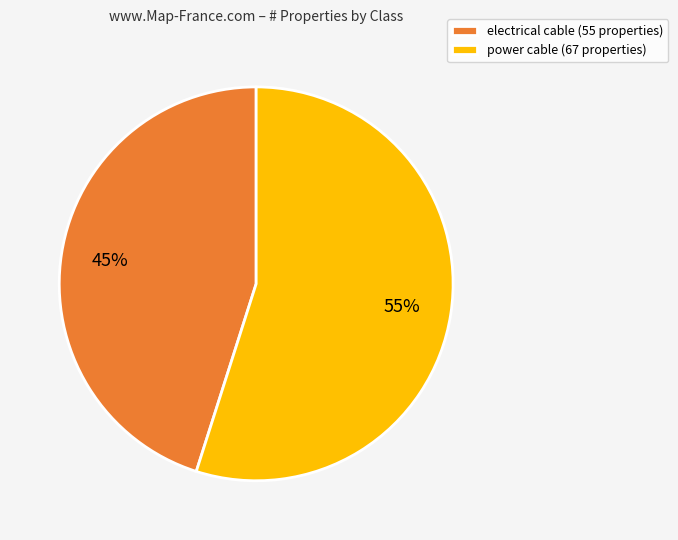

What is the smallest slice in the pie chart?

electrical cable